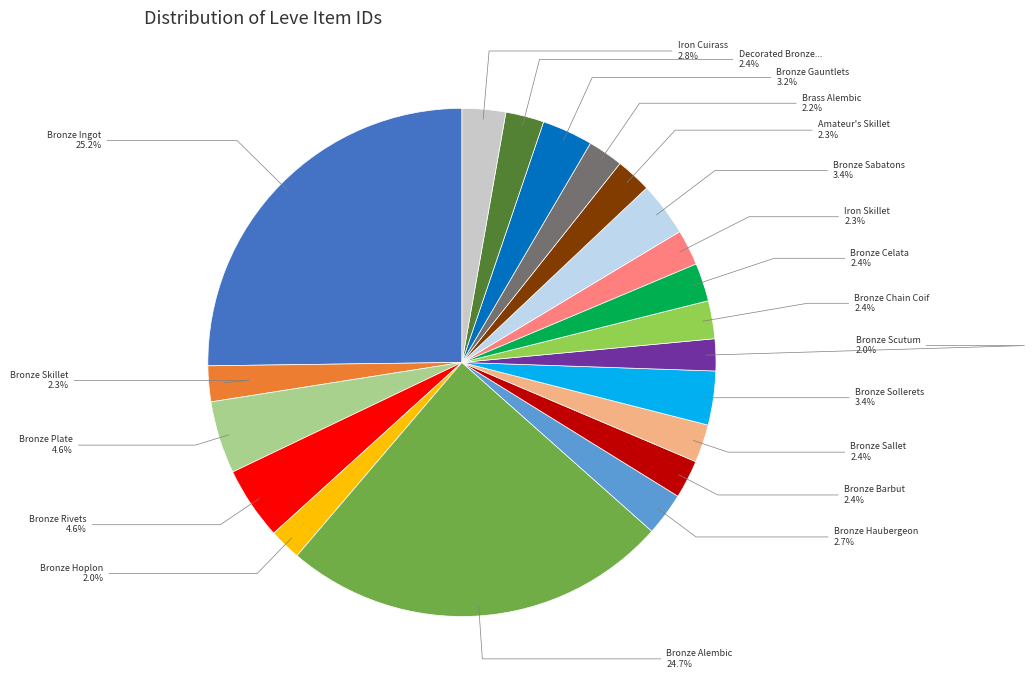

Does any single category account for the majority?

No